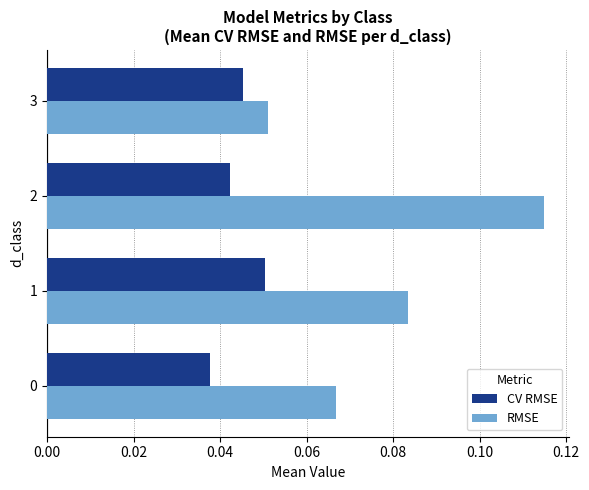

Which series has the largest total across all categories?

RMSE